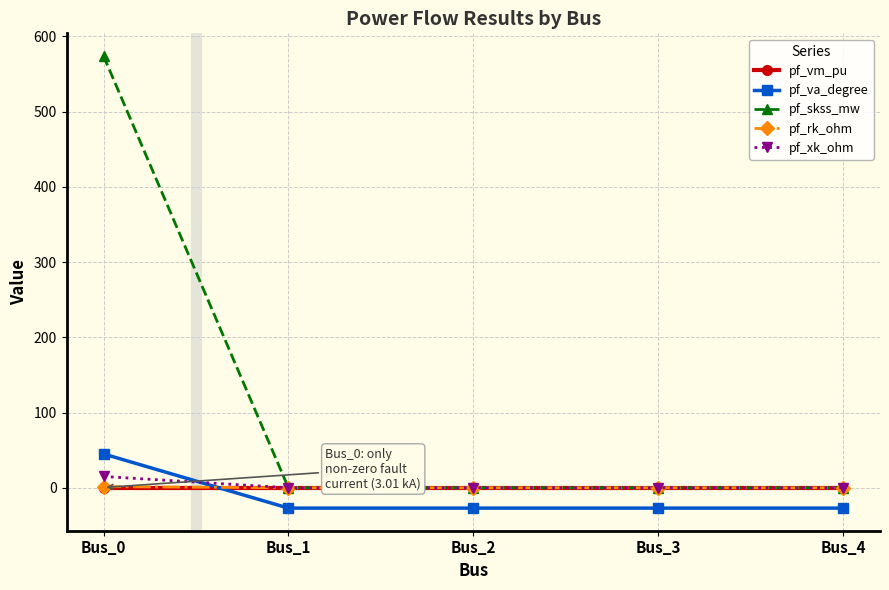

Which label corresponds to the largest value in the chart?

Bus_0